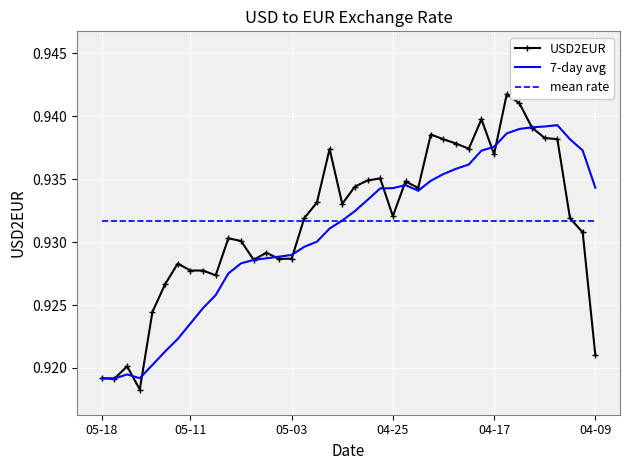

Which series has the largest range (max minus min)?

USD2EUR